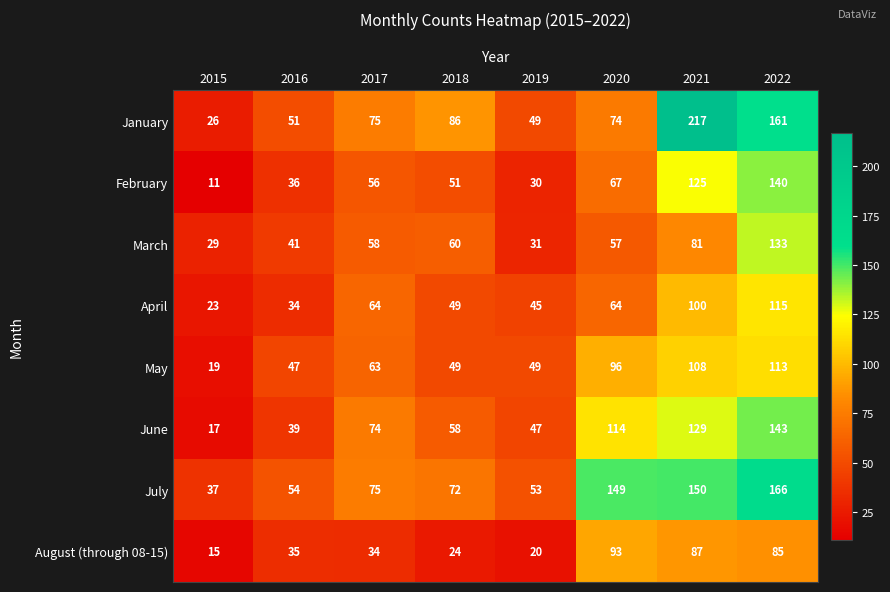

How many categories are shown in the chart?

8